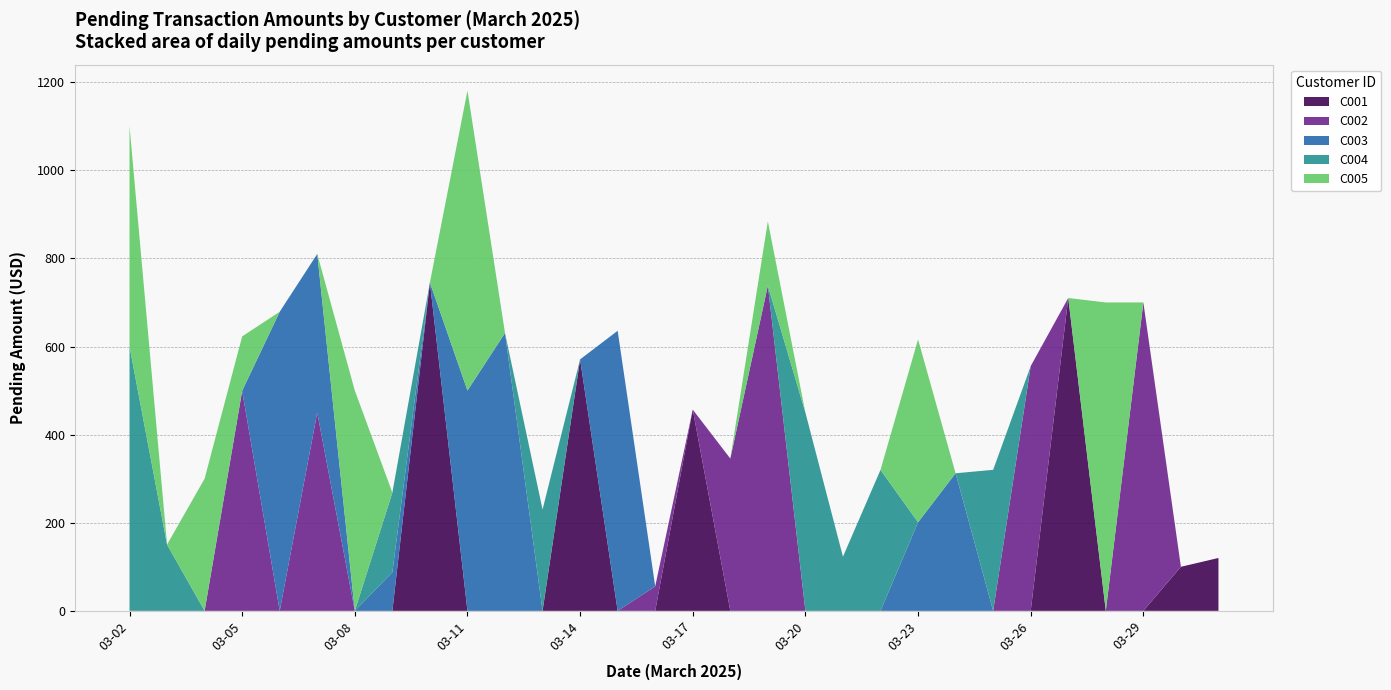

What is the total value across all series at 03-08?

500.0